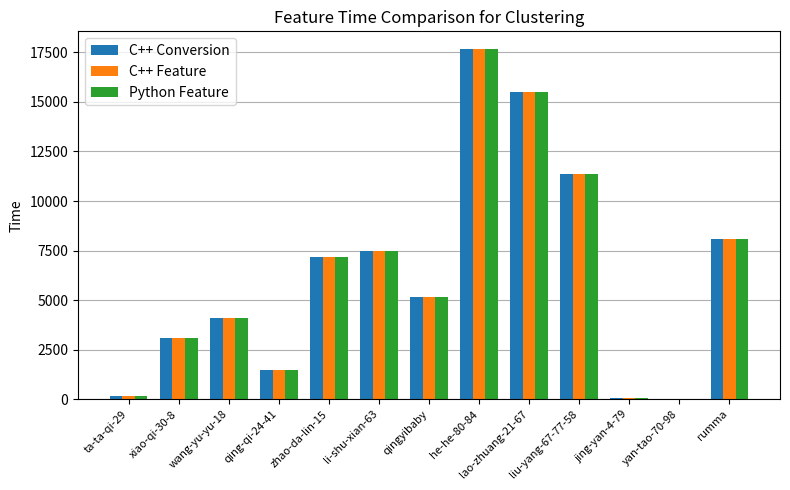

What is the greatest value displayed?

17679